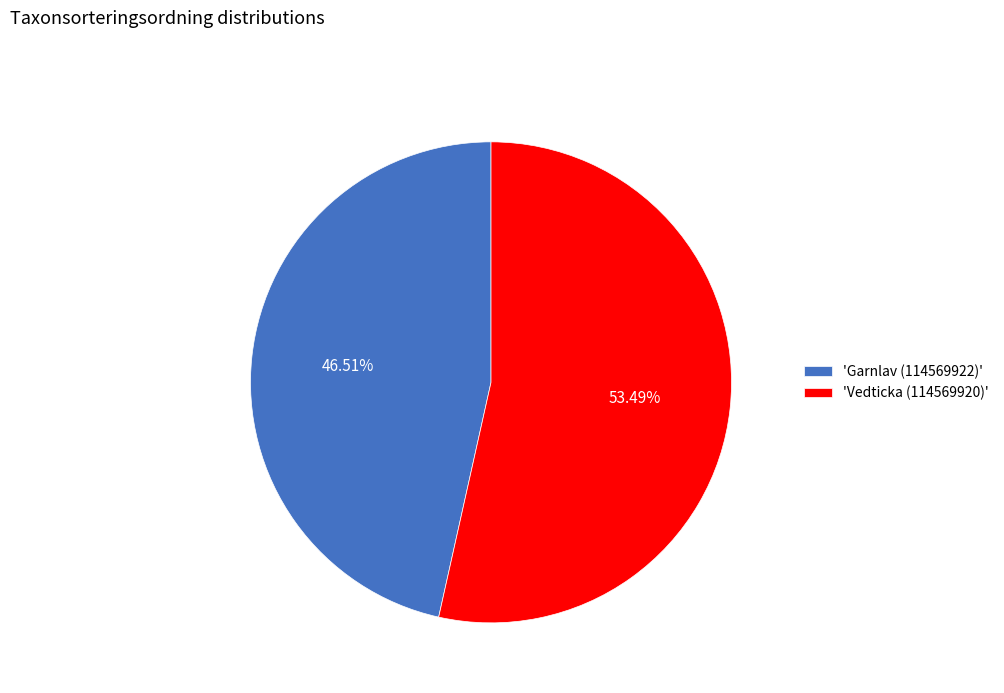

Do 'Vedticka (114569920)' and 'Garnlav (114569922)' together represent more than half of the pie?

Yes